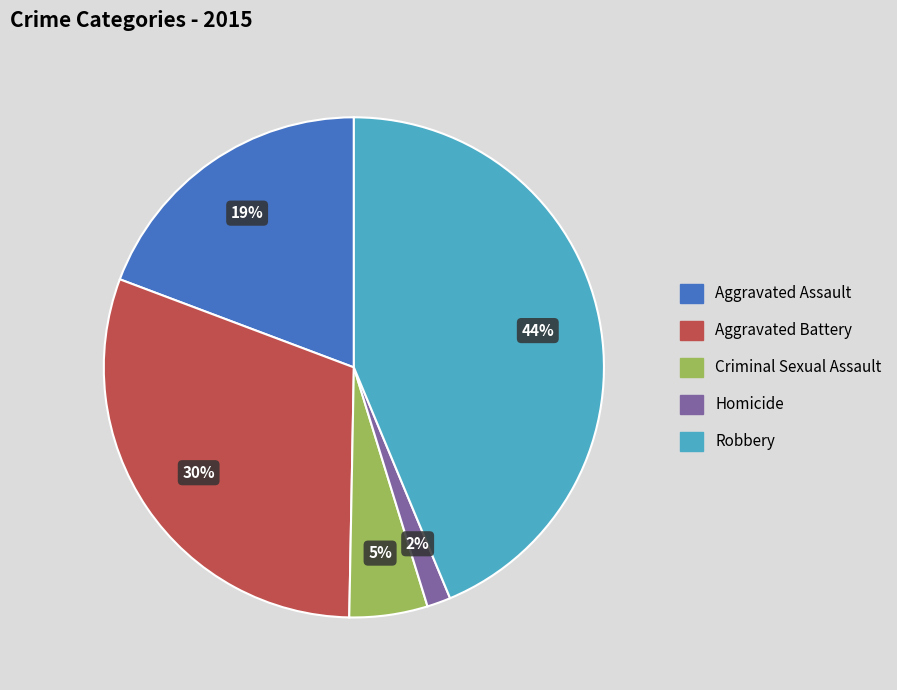

Which has a higher value, Aggravated Assault or Criminal Sexual Assault?

Aggravated Assault